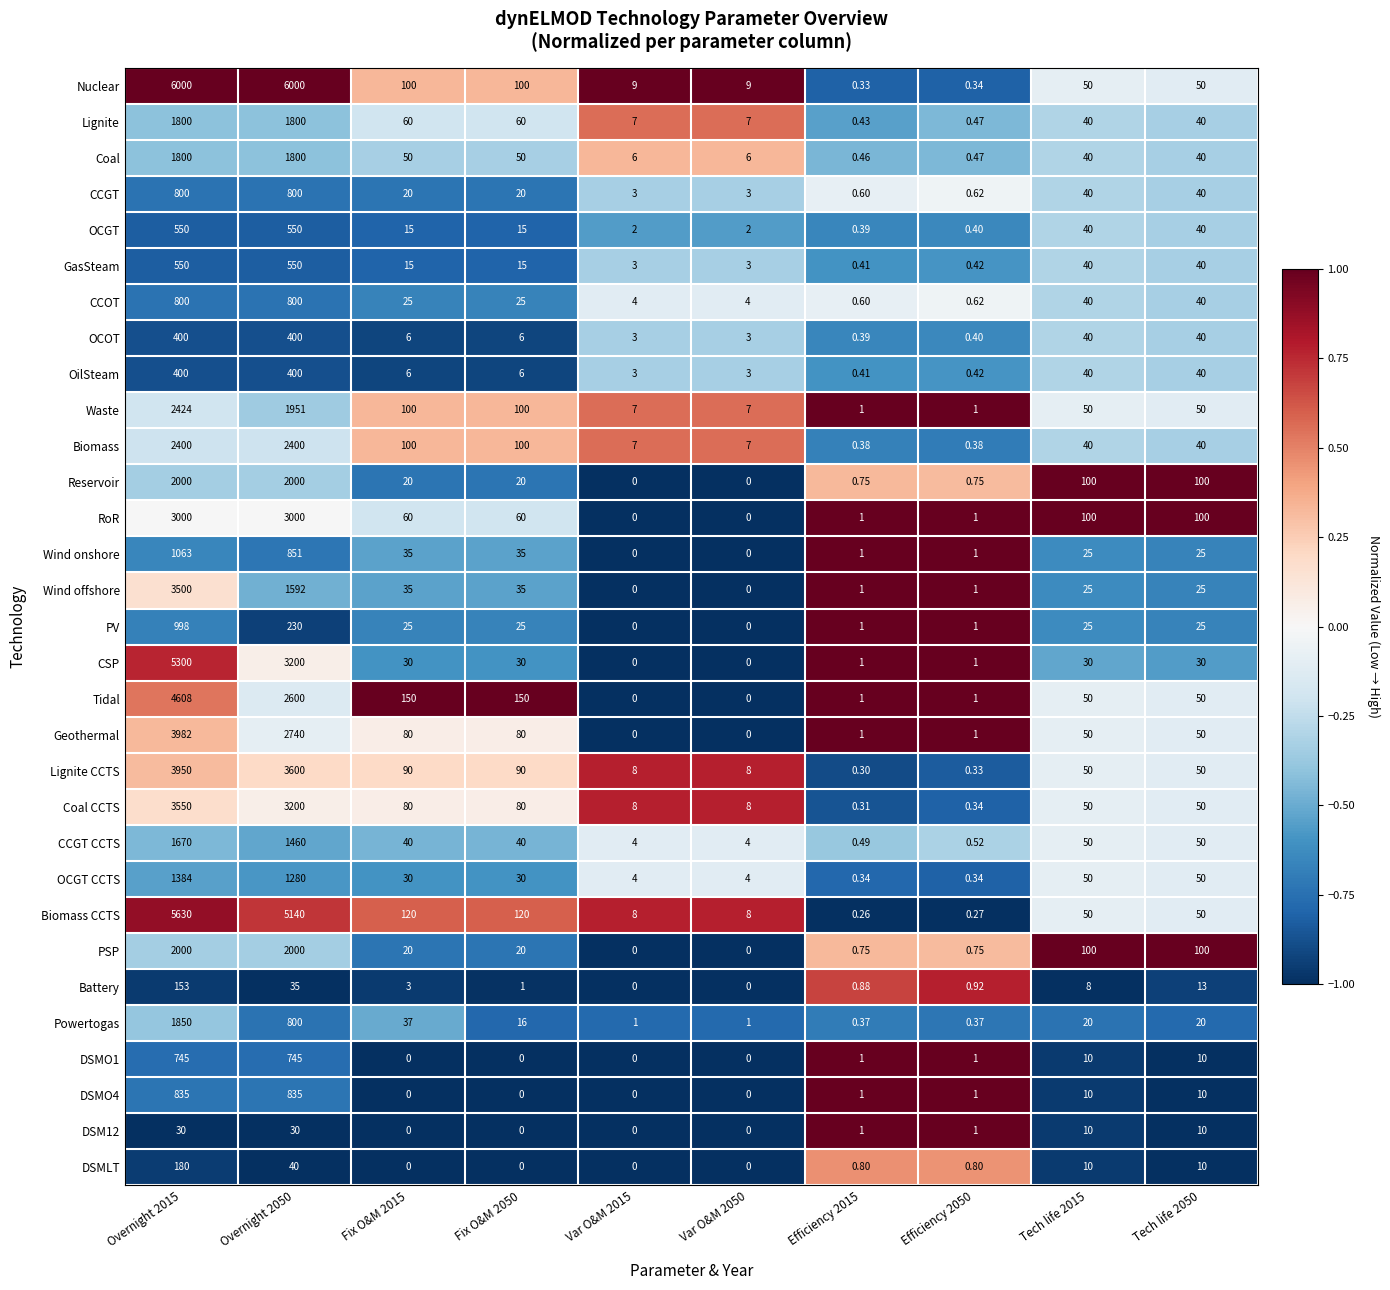

Is the value of Tidal at Tech life 2015 greater than the value of PSP at Efficiency 2050?

Yes